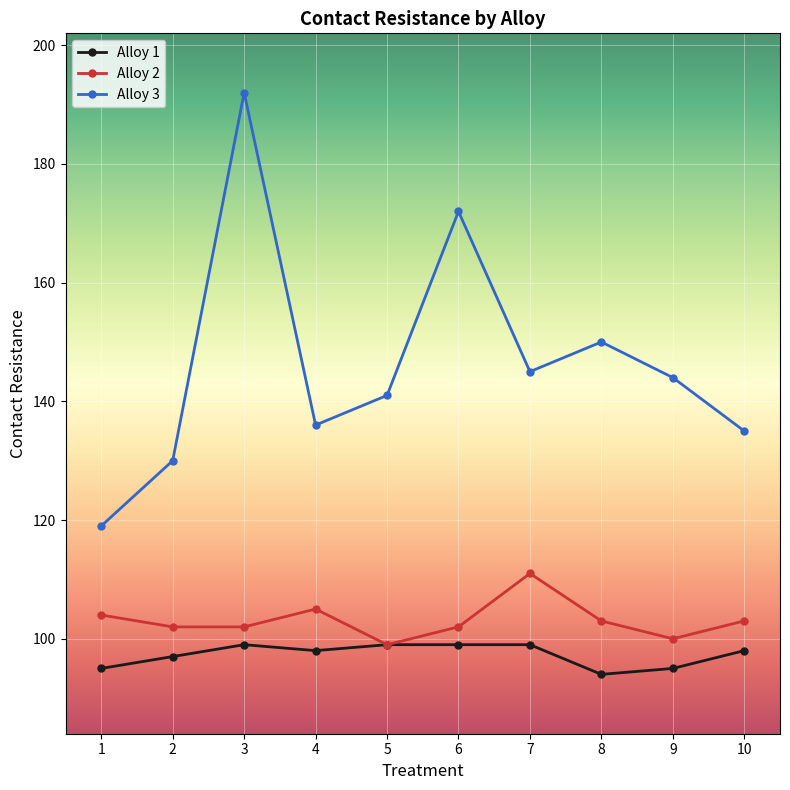

Which category has the highest value across all series?

3